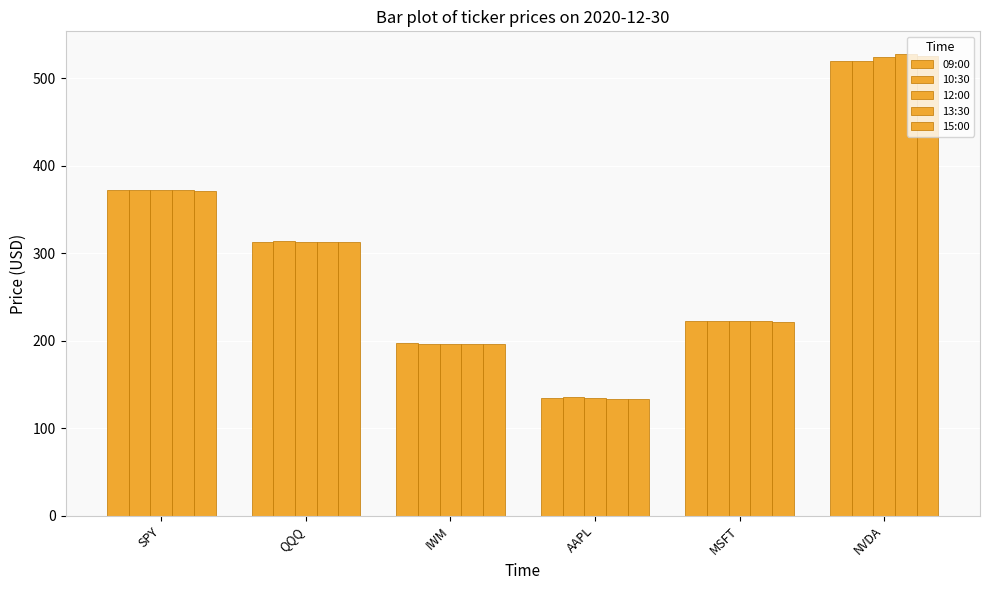

How many groups of bars are there?

6